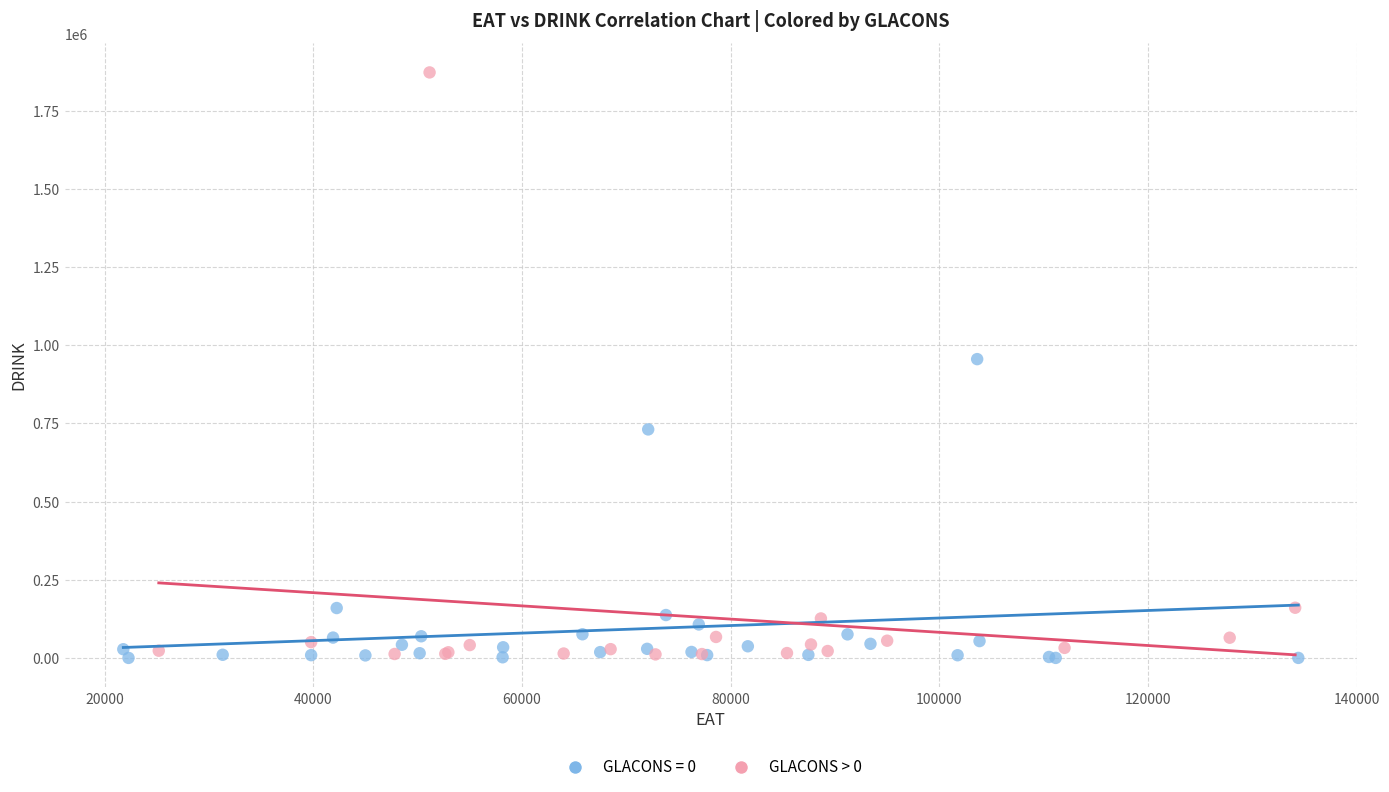

Which series has the widest spread of Y values?

GLACONS > 0